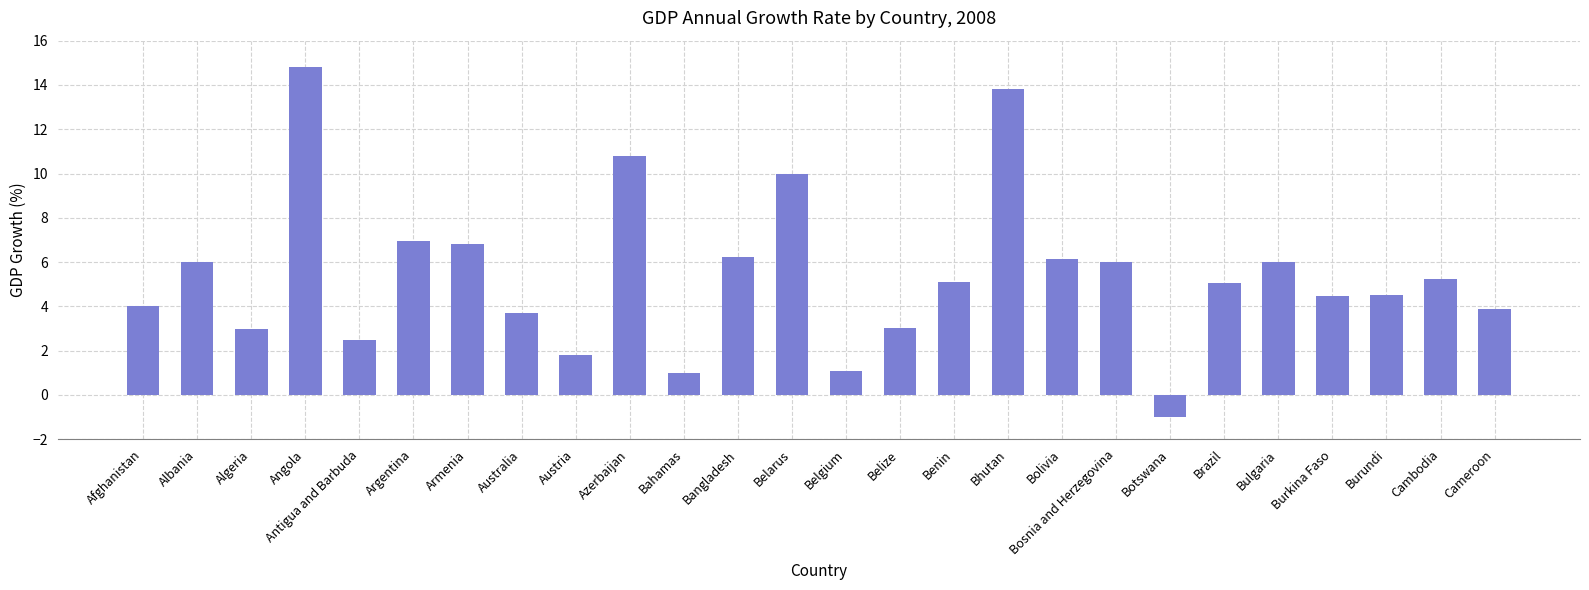

What is the change in value from Burundi to Cameroon?

-0.6